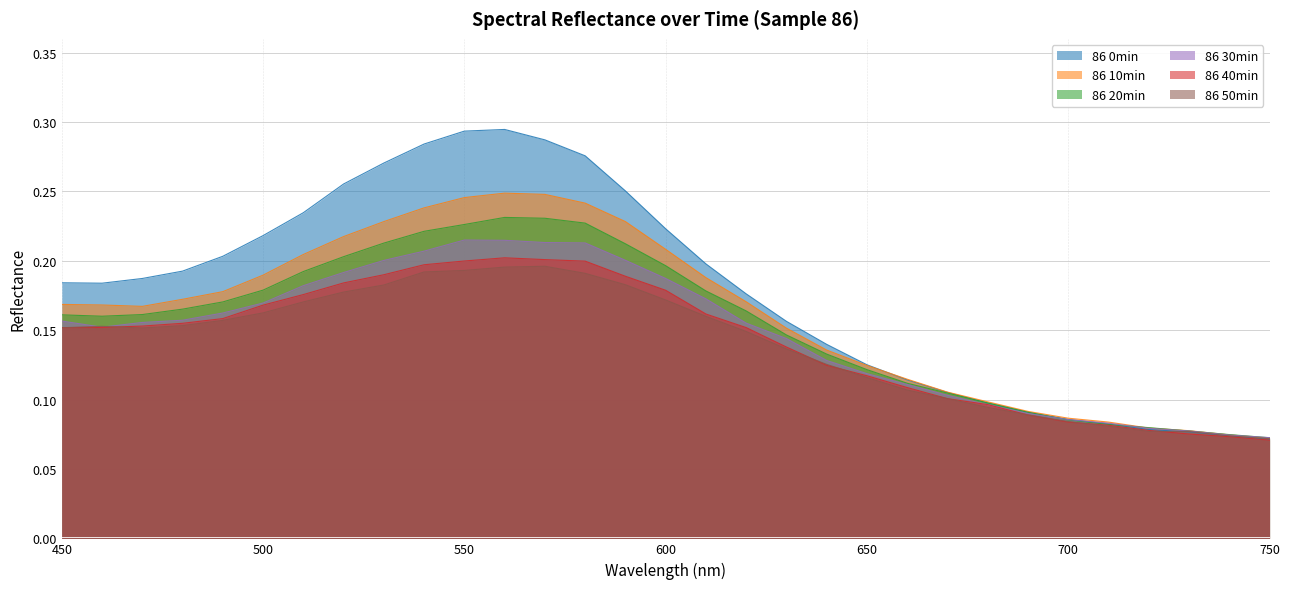

What is the value of the 86 10min point at the 6th from the left?

0.2